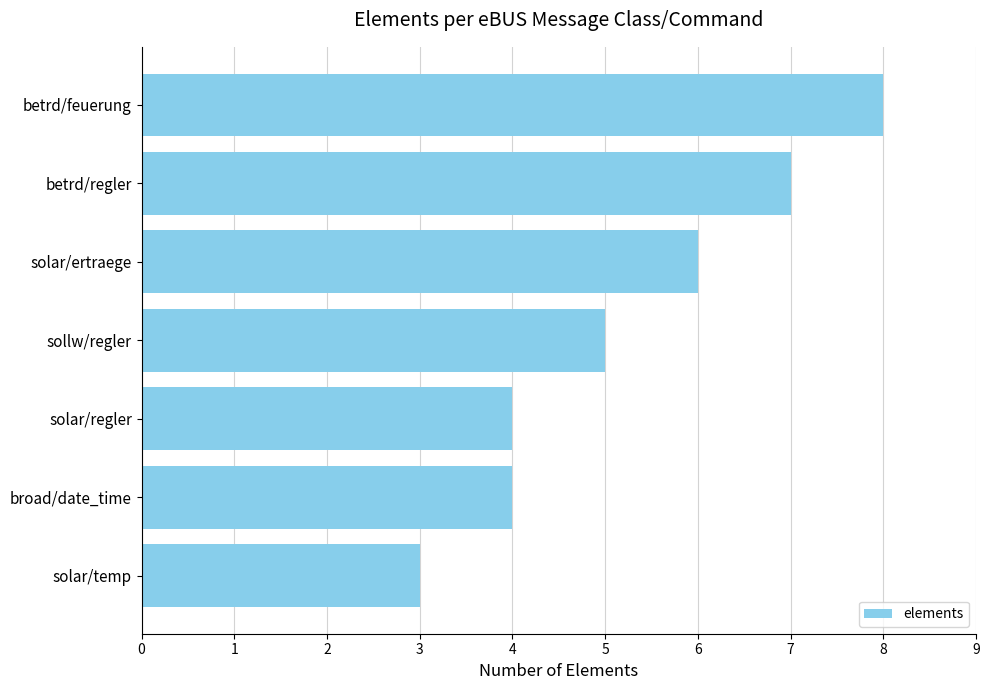

Does the chart contain stacked bars?

No